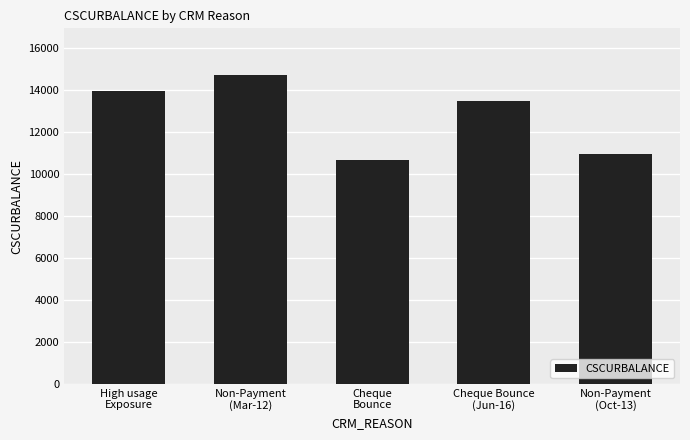

What is the sum of the values at Cheque Bounce
(Jun-16) and Cheque
Bounce?

24145.2